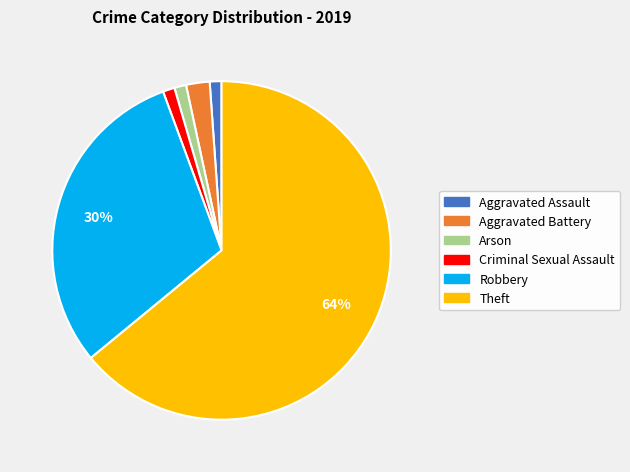

Does any single category account for the majority?

Yes